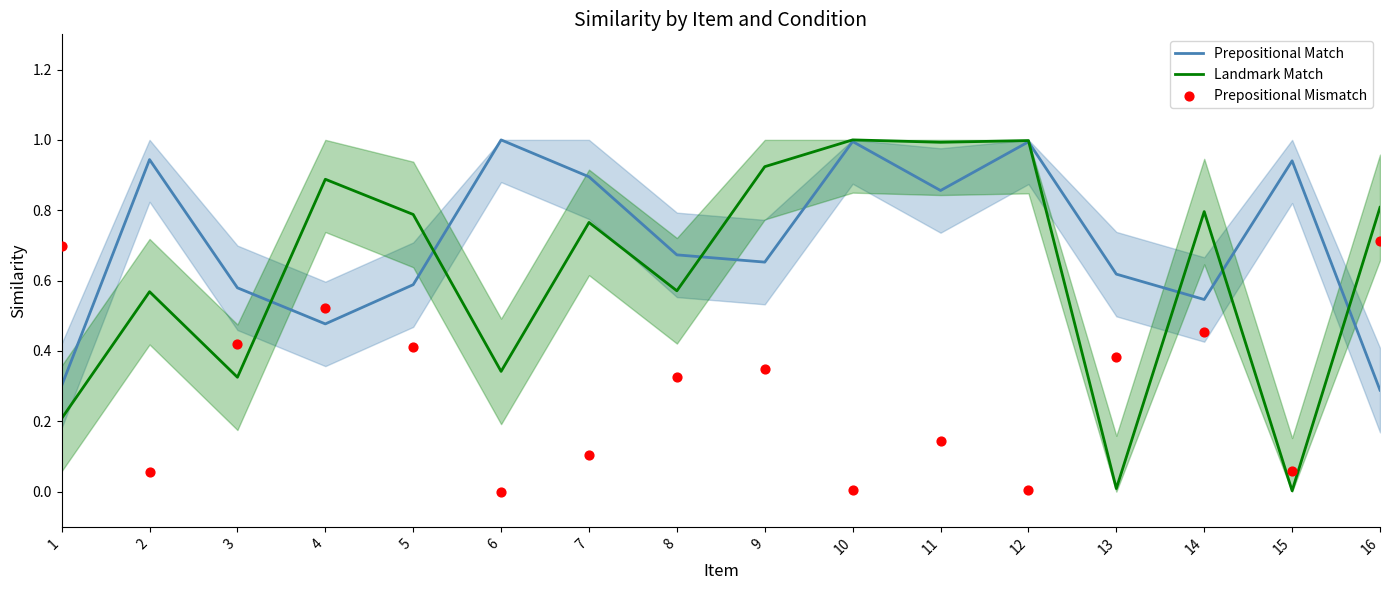

Which series reaches the maximum Y coordinate?

Landmark Match